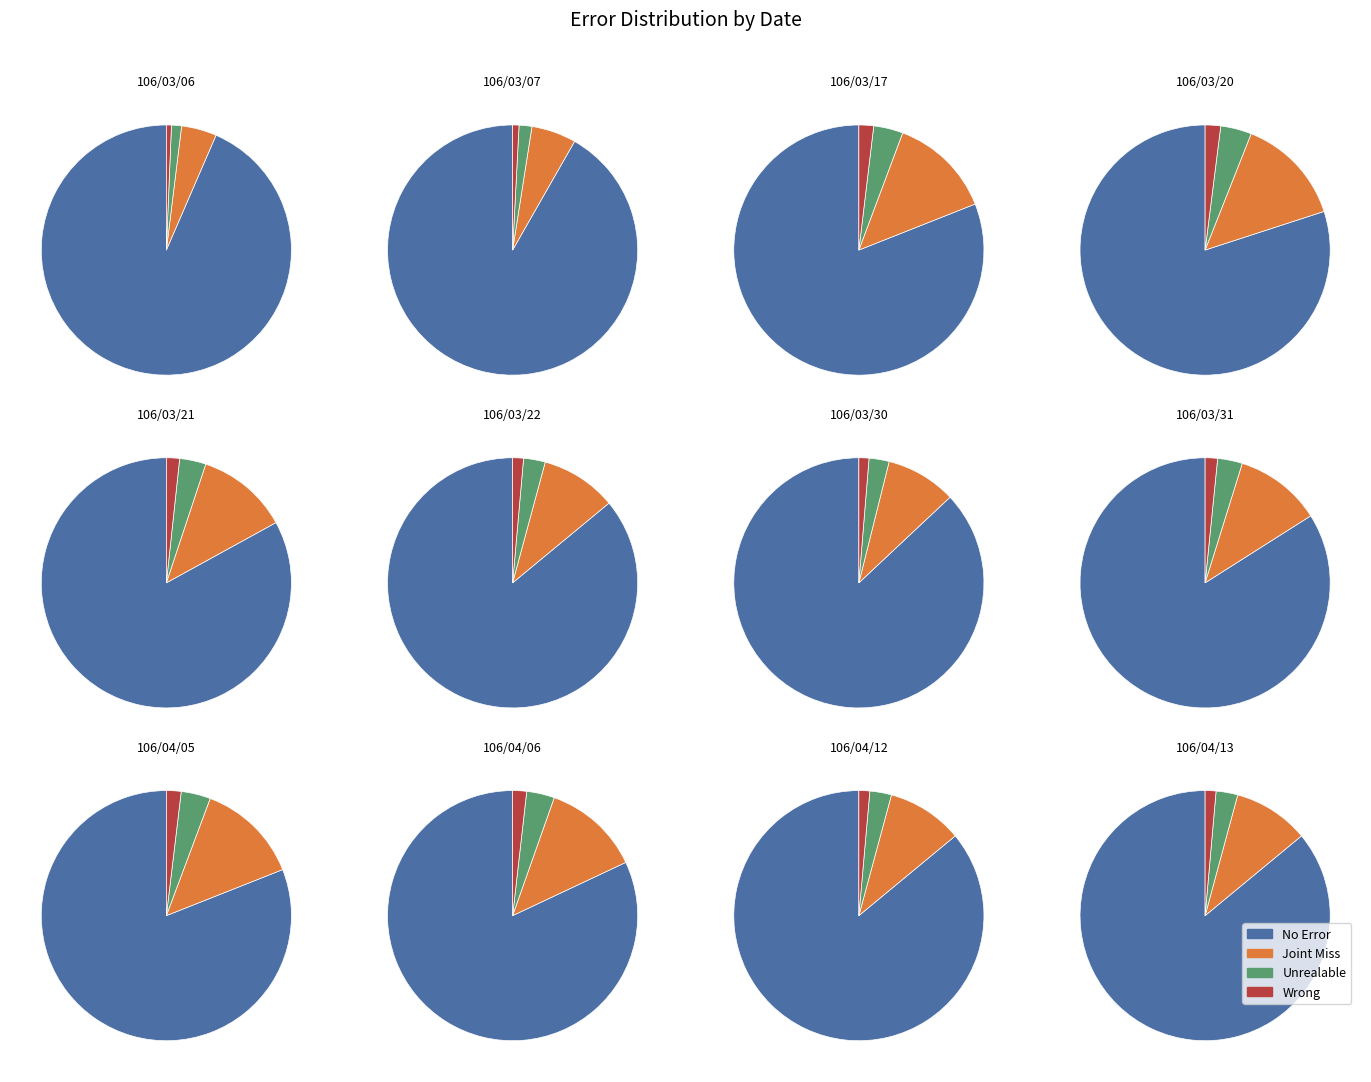

Count the number of slices in the pie.

12